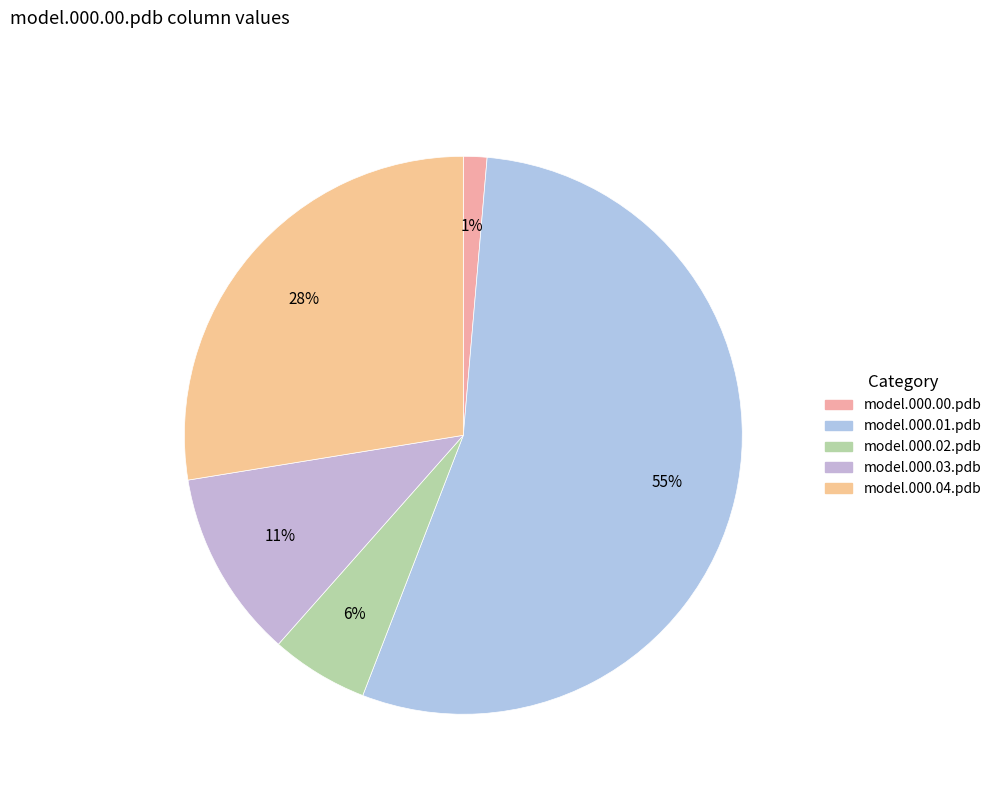

How many slices are in this pie chart?

5